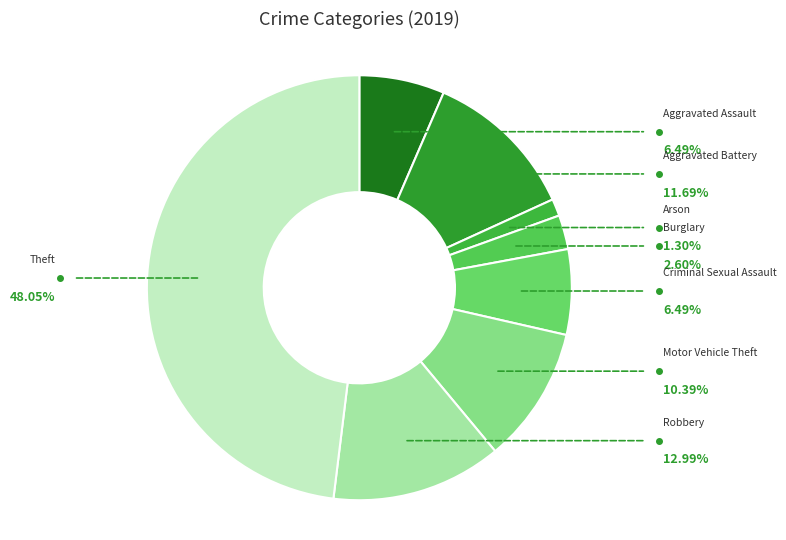

True or false: Robbery accounts for 1% of the total.

False